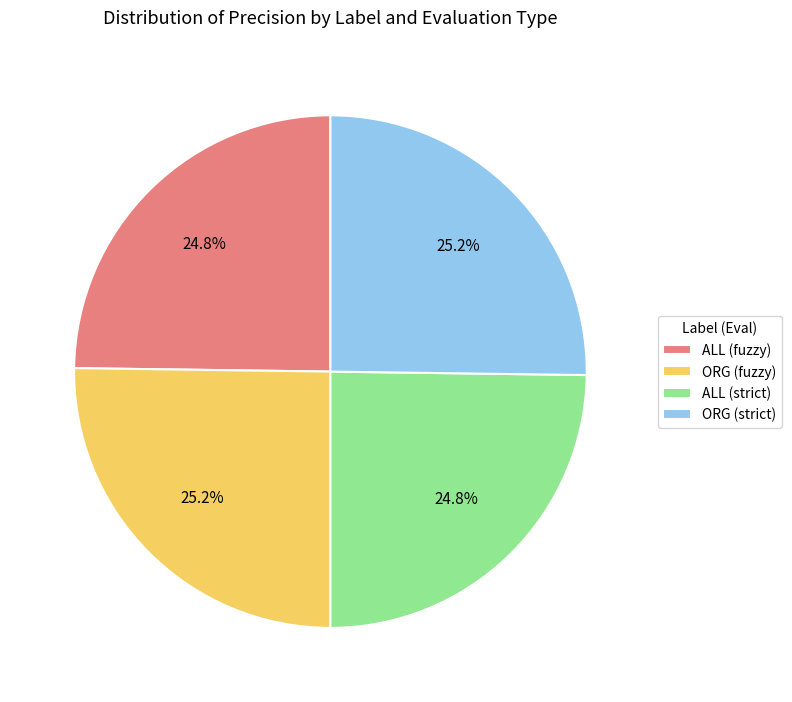

Is ALL (fuzzy) the majority of the pie?

No